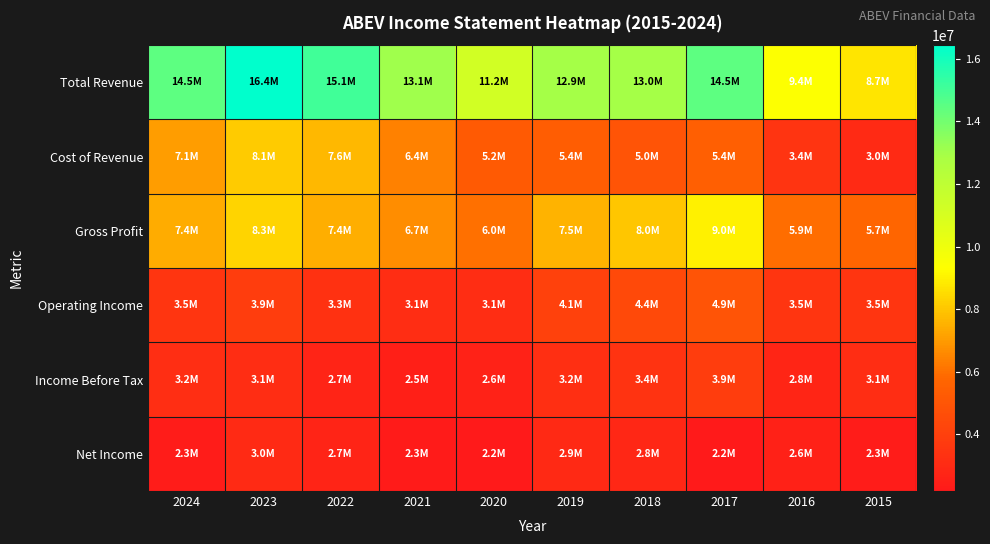

At 2017, list the series in order from smallest to largest.

Net Income, Income Before Tax, Operating Income, Cost of Revenue, Gross Profit, Total Revenue